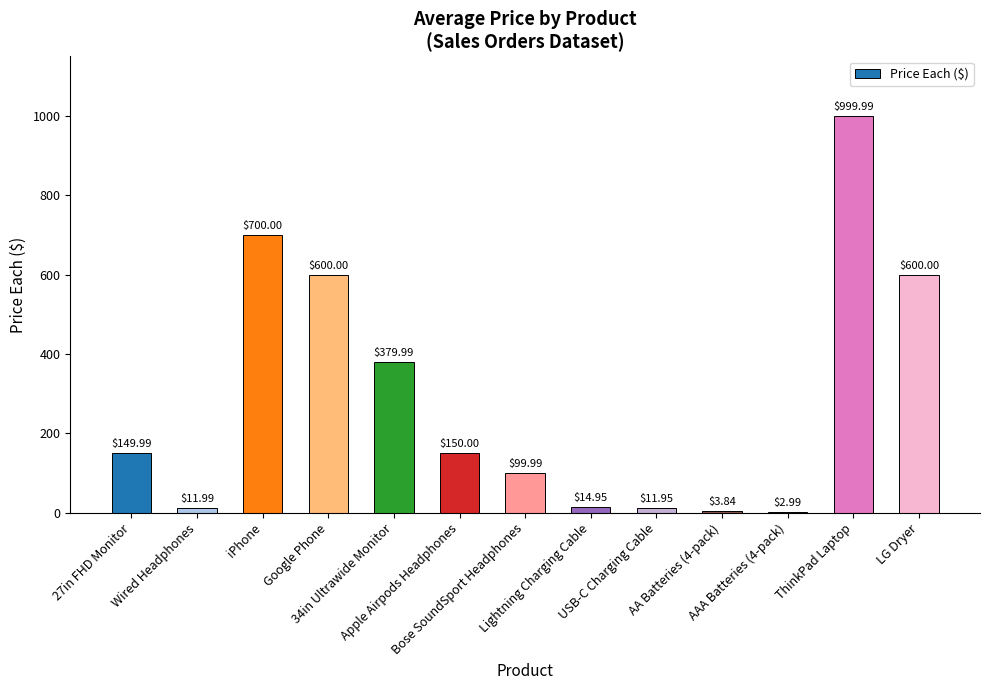

How many data points does each series have?

13